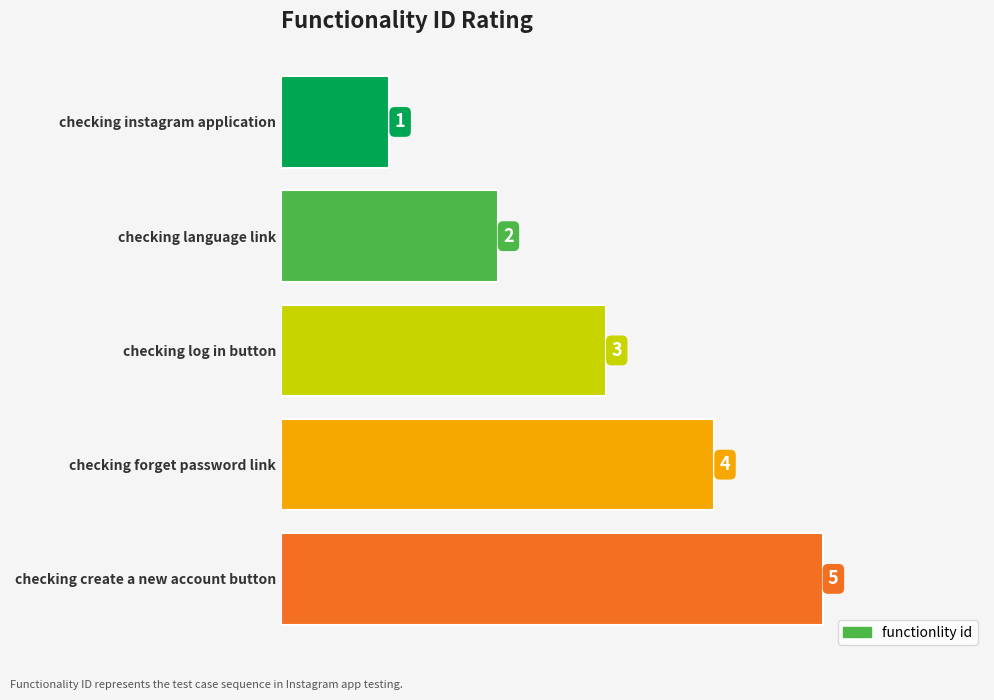

Where is the data nearest to the value 3?

checking log in button